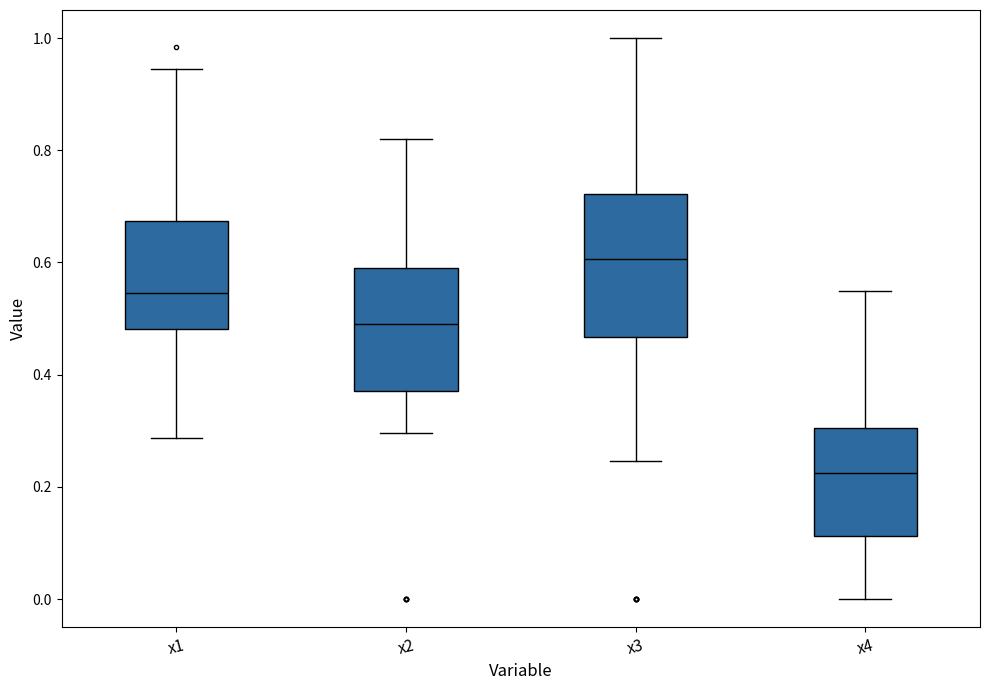

Which box's median line is the highest?

x3